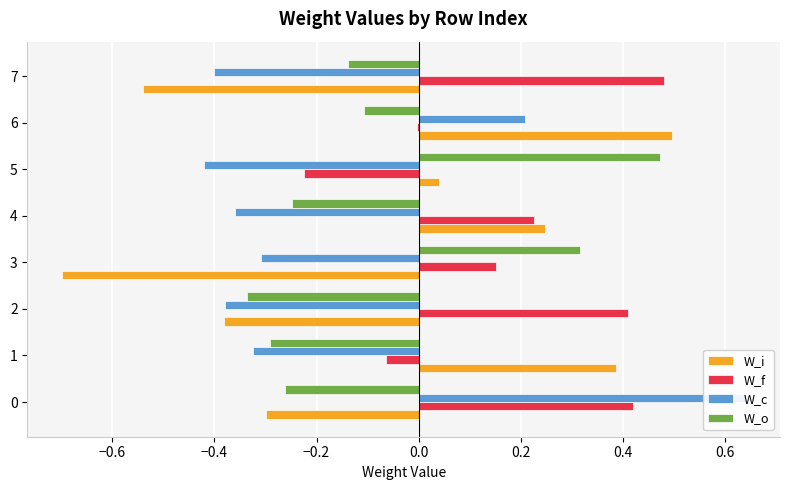

The value of W_i at 4 is 0.2. True or false?

False